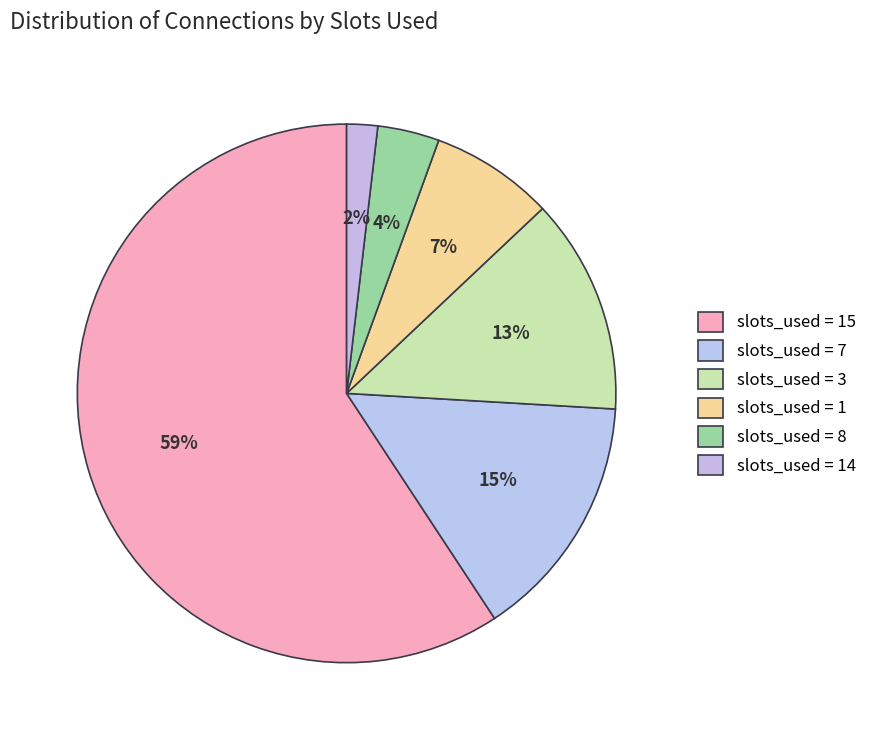

Which category has the biggest portion of the pie?

15